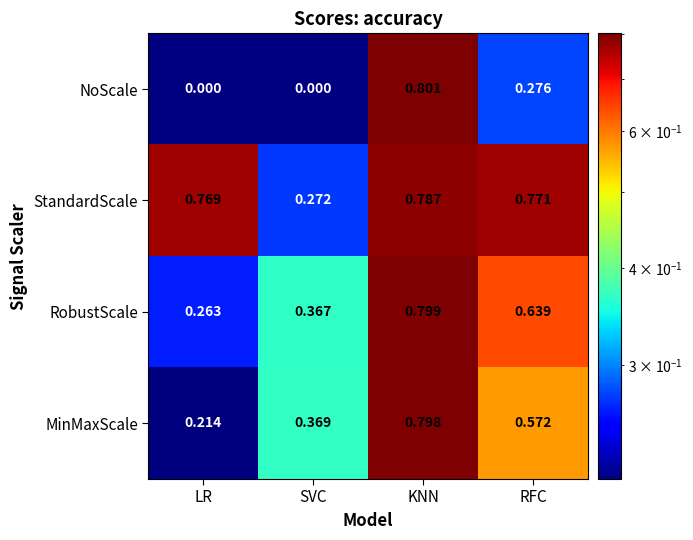

Which series has the largest range (max minus min)?

NoScale